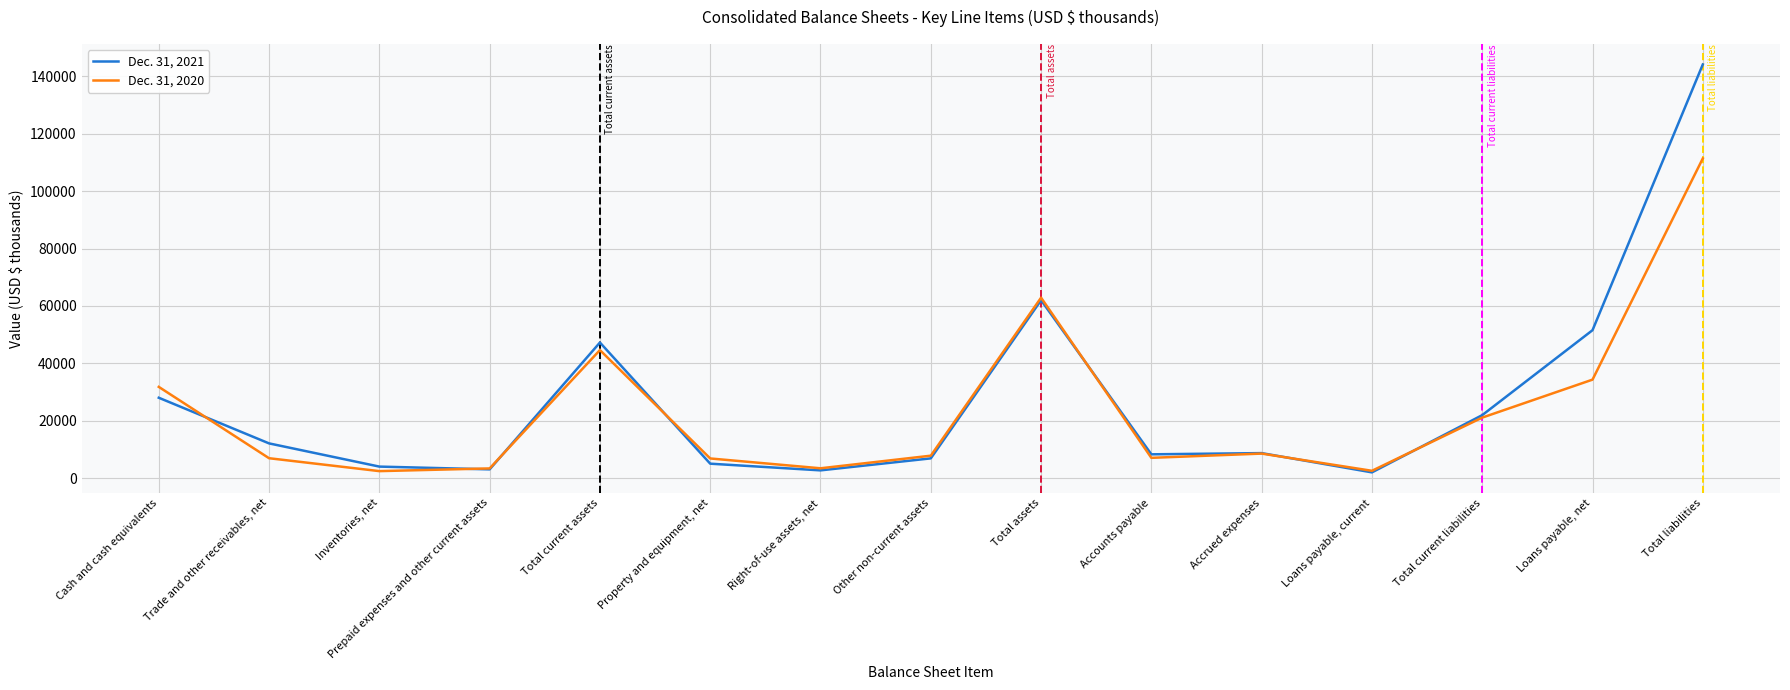

True or false: Dec. 31, 2020 and Dec. 31, 2021 cross at least once.

True